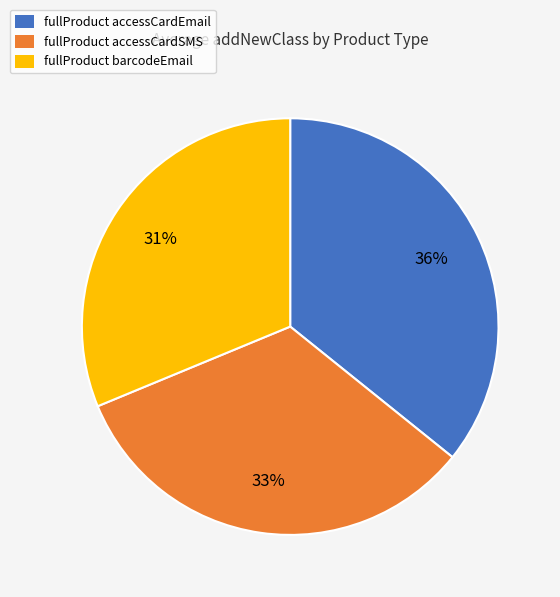

Count the number of slices in the pie.

3